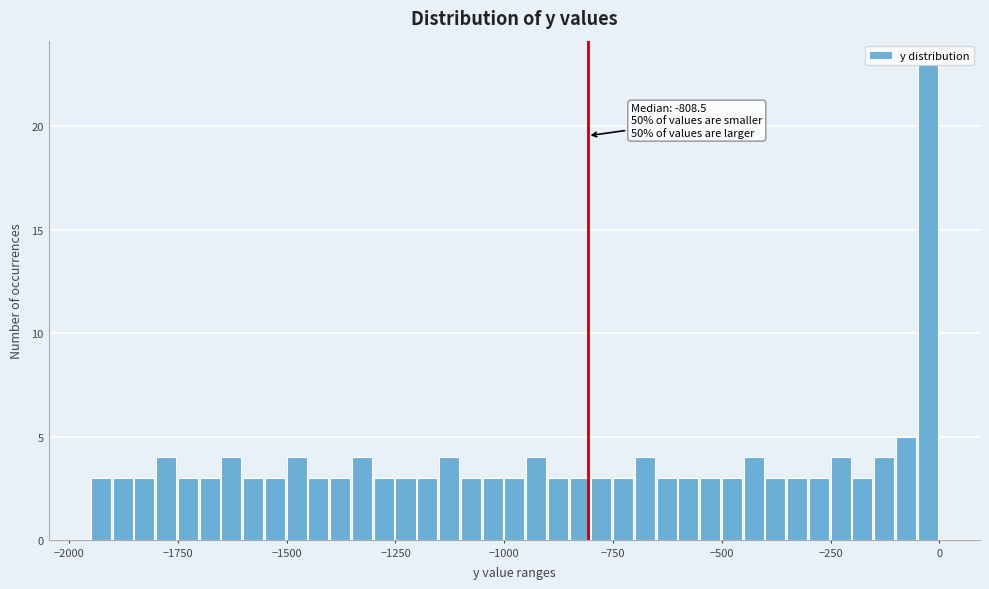

Around what value on the x-axis is the tallest bar? Give the approximate position of its centre, as read against the axis.

-50